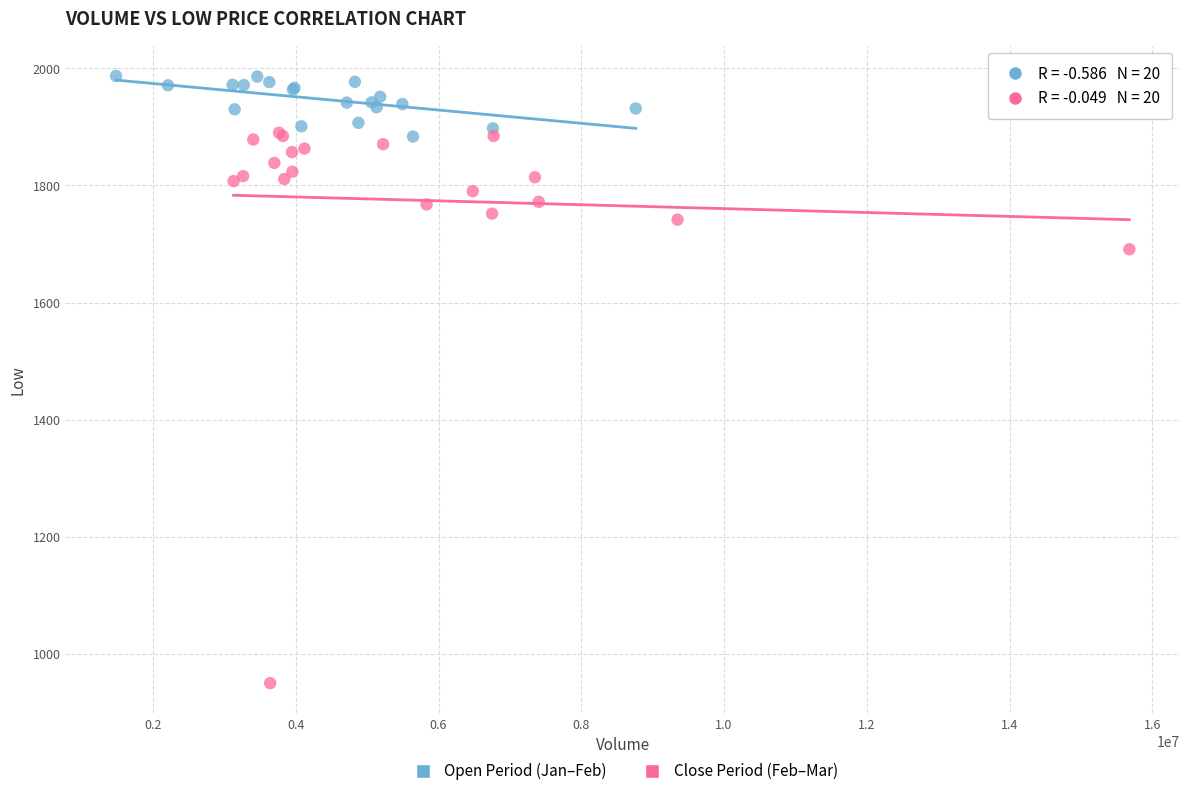

Which series contains the lowest Y value?

Close Period (Feb–Mar)